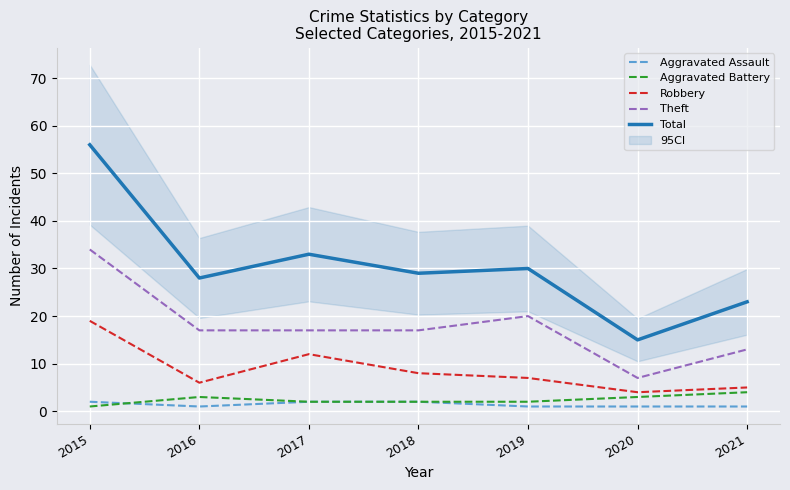

True or false: Aggravated Battery and Theft intersect in this chart.

False